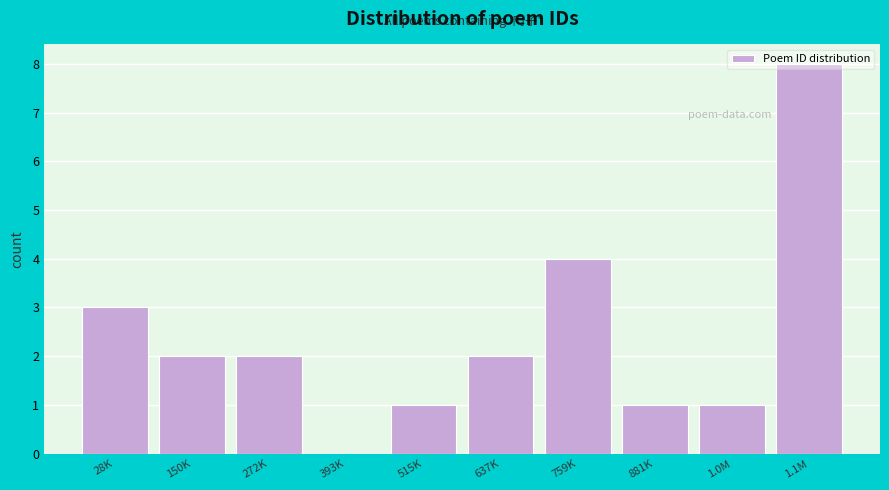

Between 1.0M and 150K, which is larger?

150K